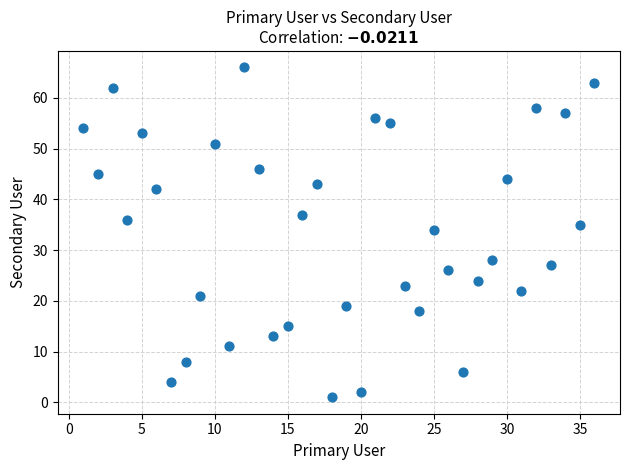

What Y value in the scatter plot is closest to 33?

34